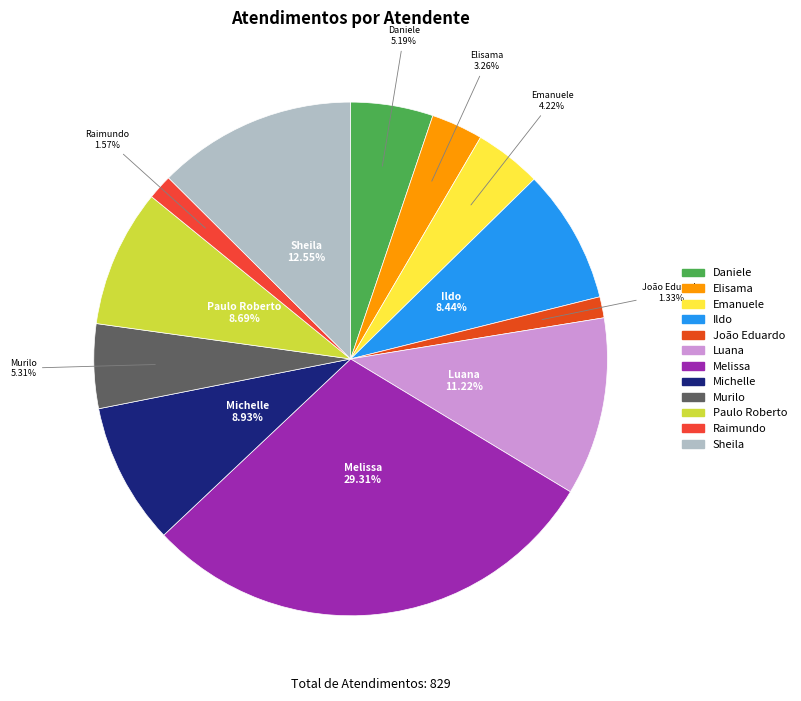

Does Paulo Roberto account for over 50% of the chart?

No